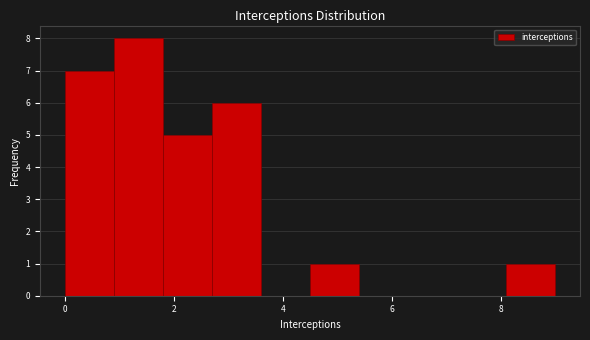

How tall is the bar that spans 2.7 to 3.6 on the x-axis? Neither the bar edges nor the heights are printed on the chart, so give them approximately, as read against the axes.

6